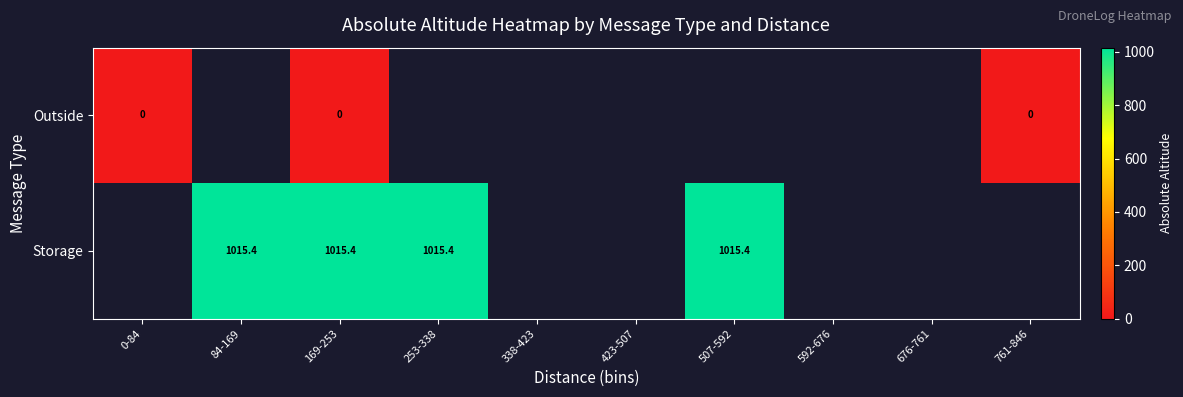

True or false: Storage has a value of 1015.4 at 169-253.

True